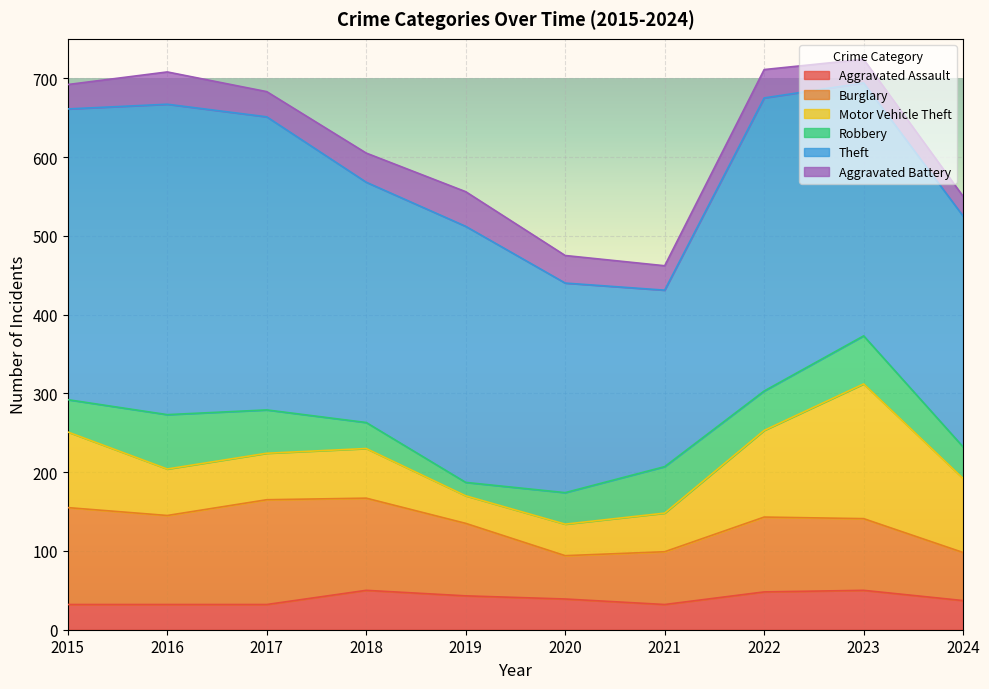

How many data points in Theft are less than 325?

5